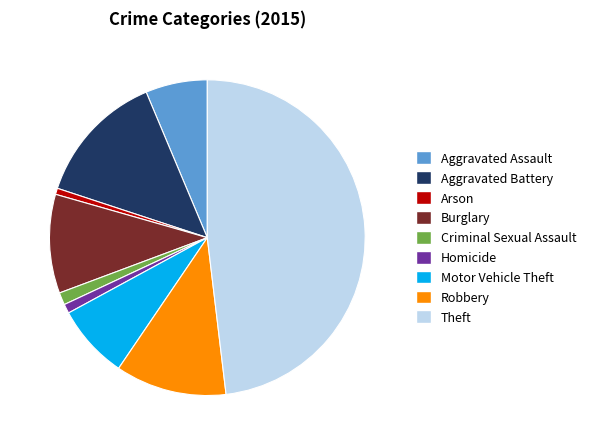

Does Robbery account for over 50% of the chart?

No